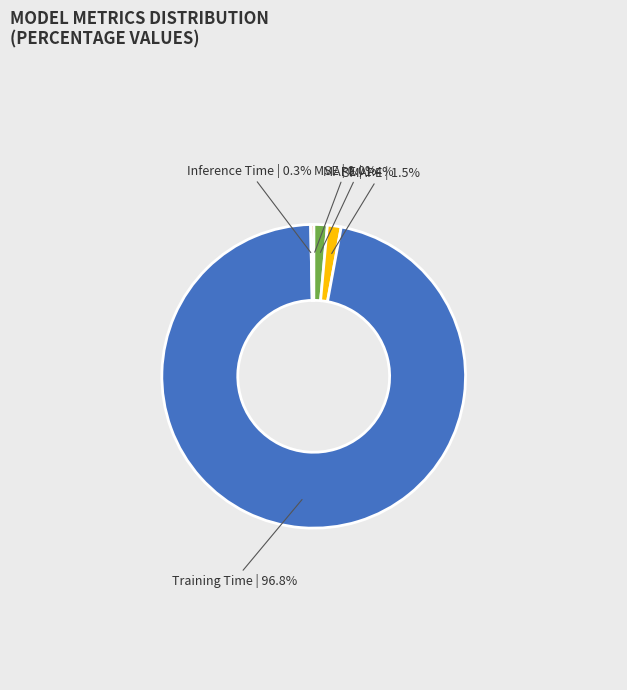

Is there a majority slice in this chart?

Yes